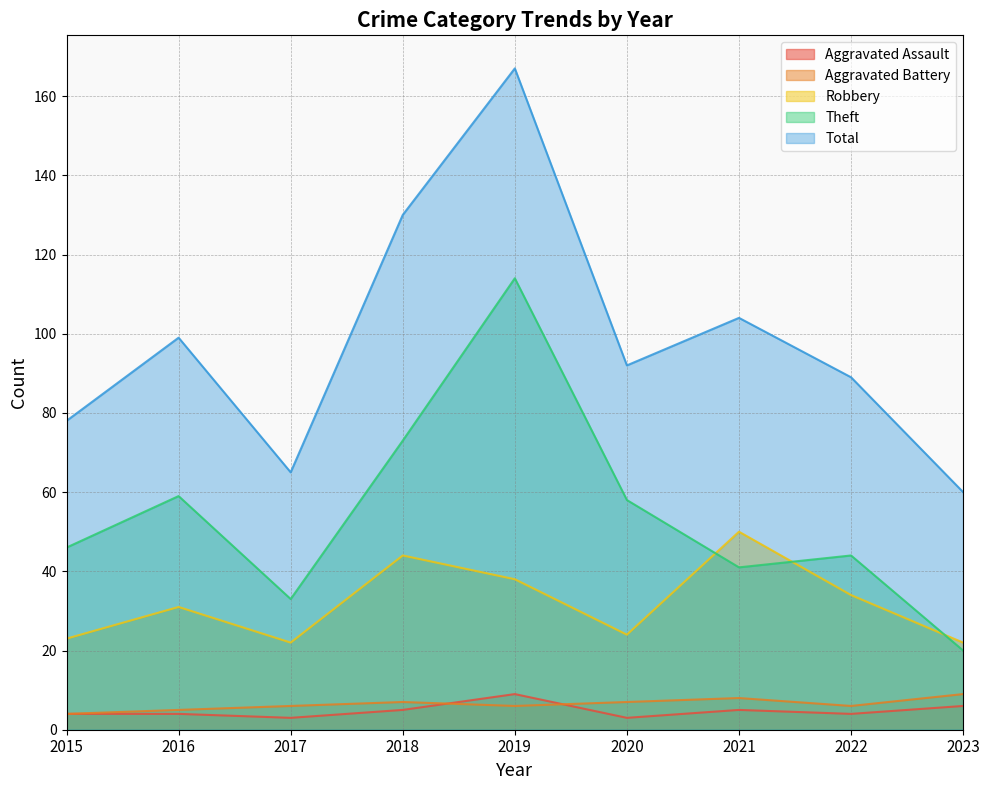

What are all the series names shown in the legend?

Aggravated Assault, Aggravated Battery, Robbery, Theft, Total